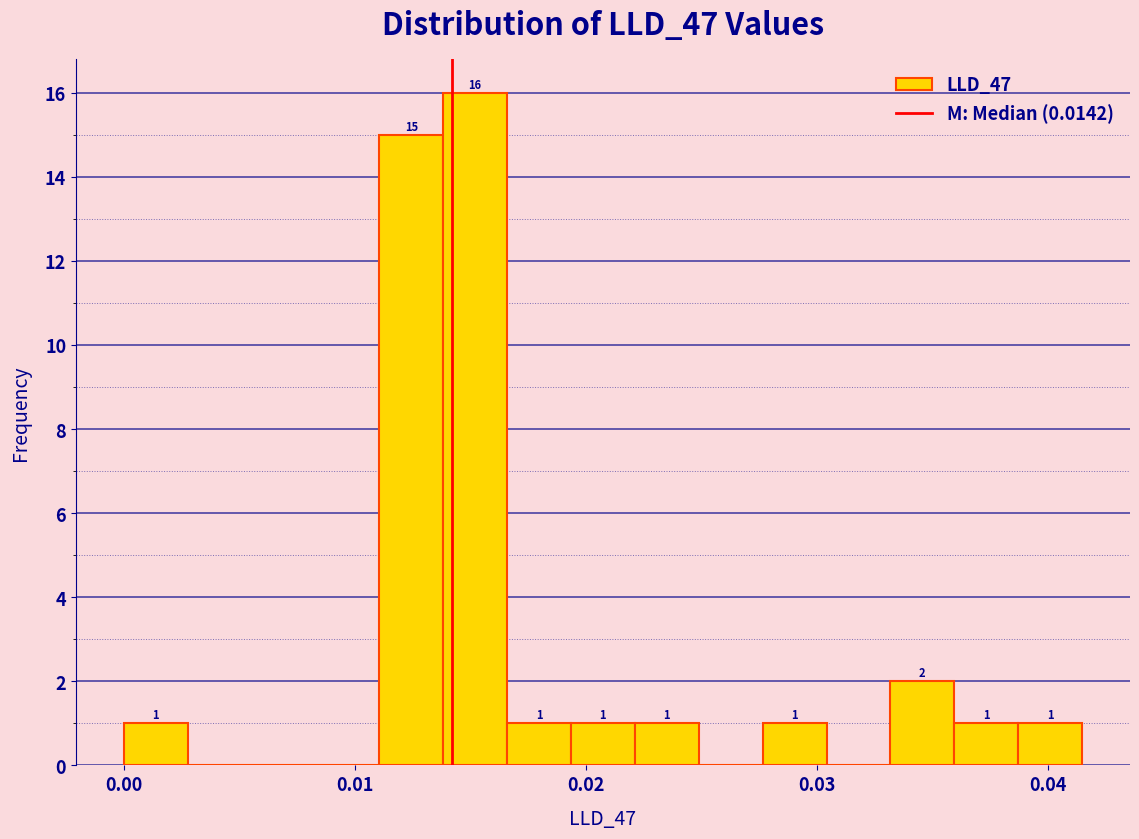

Around what value on the x-axis is the tallest bar? Give the approximate position of its centre, as read against the axis.

0.015